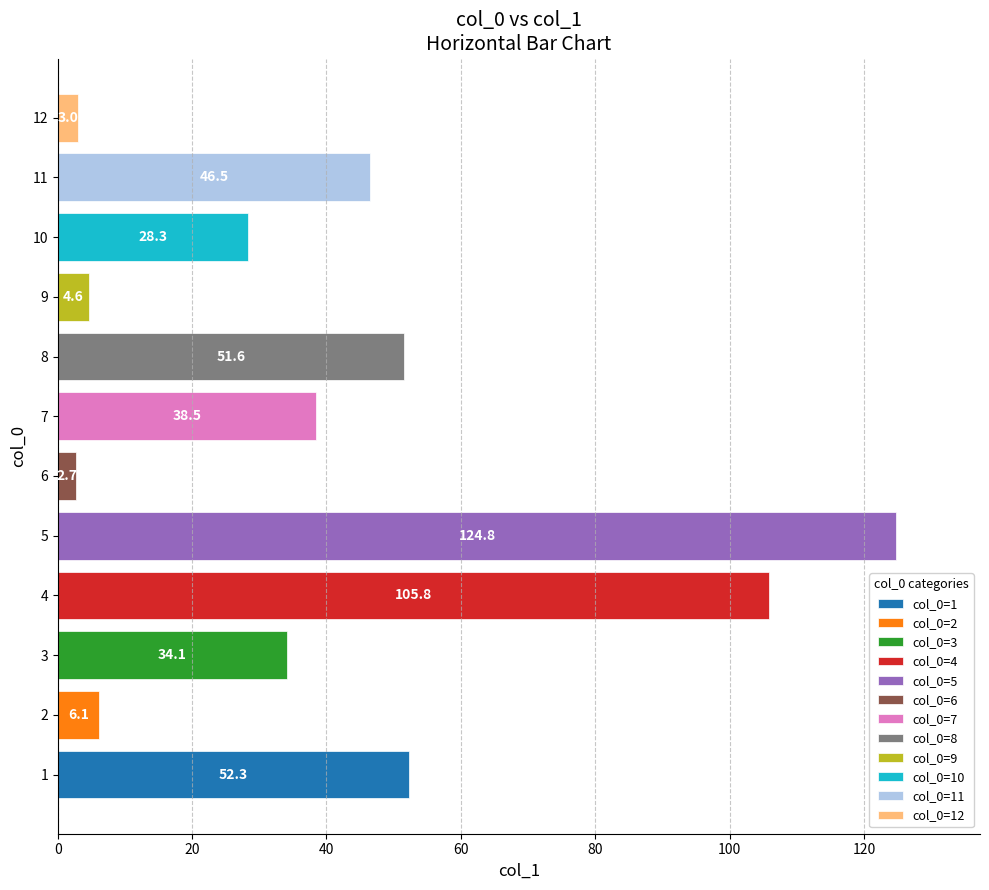

How many data points are above 38?

6